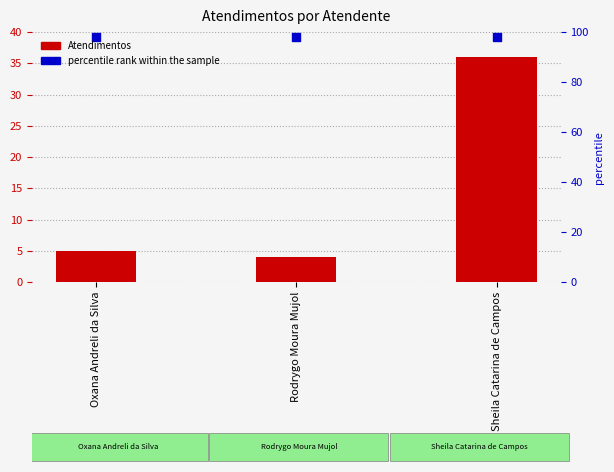

Is the value of percentile rank within the sample at Oxana Andreli da Silva greater than the value of Atendimentos at Oxana Andreli da Silva?

Yes